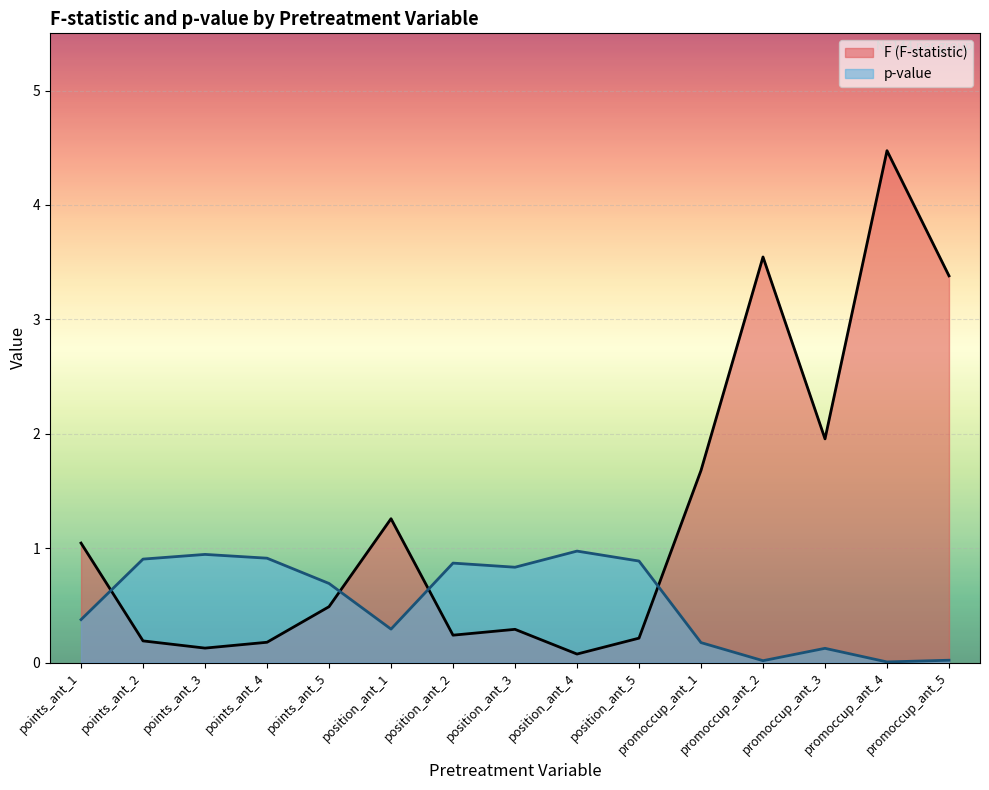

What position from the right is position_ant_3?

8